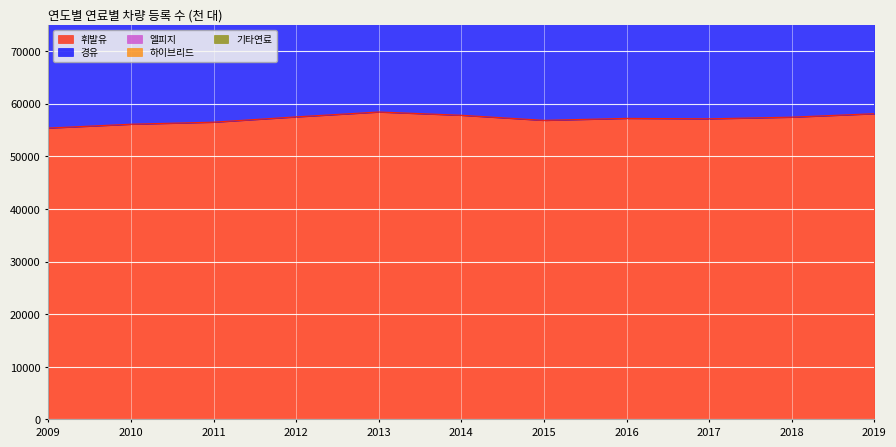

What is the value of the 휘발유 point at the 1st from the left?

55372